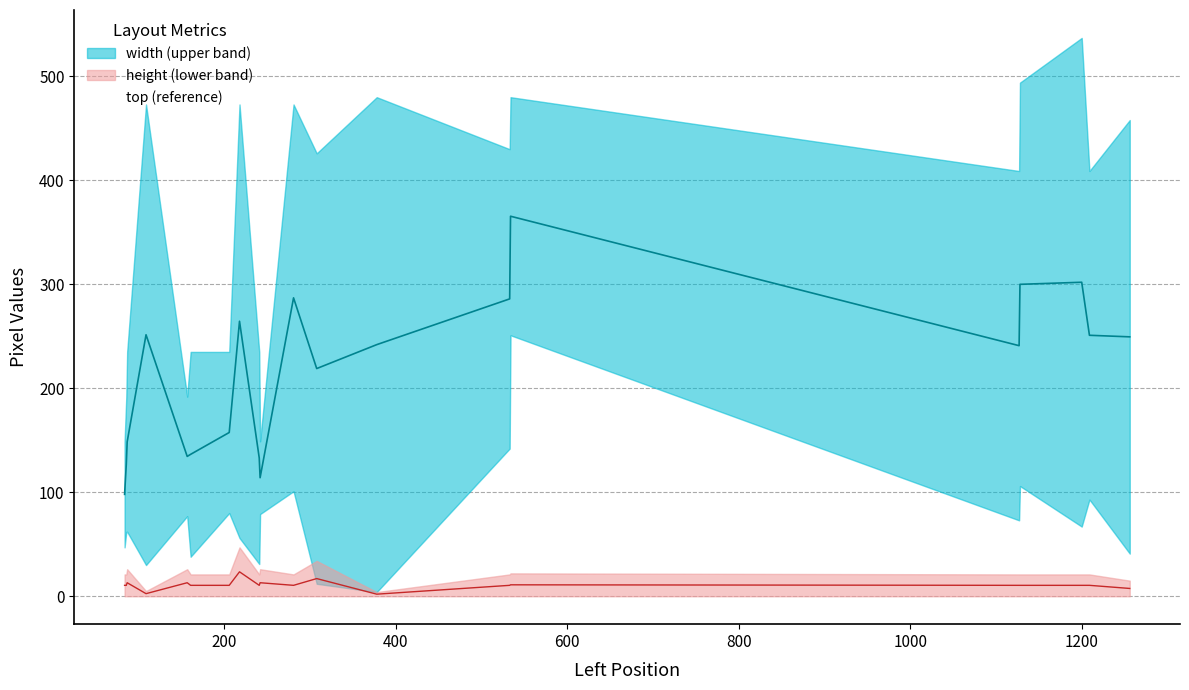

Is the value of top at 109 greater than the value of width at 533?

Yes